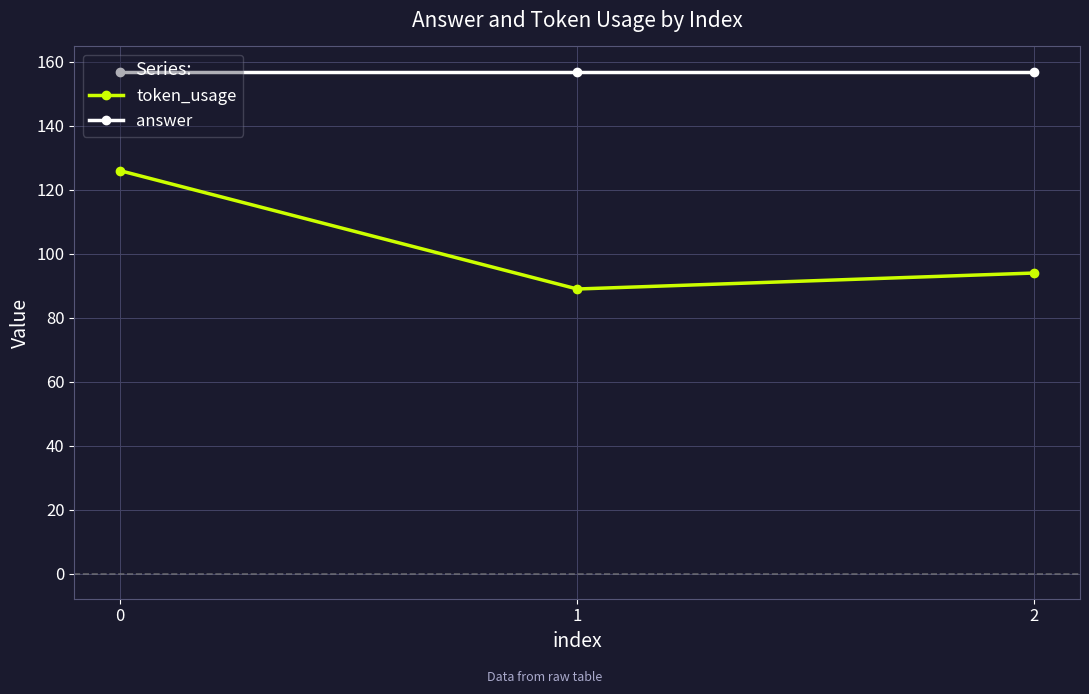

Reading left to right, what are all the values shown in this chart?

token_usage: 126	89	94
answer: 157	157	157